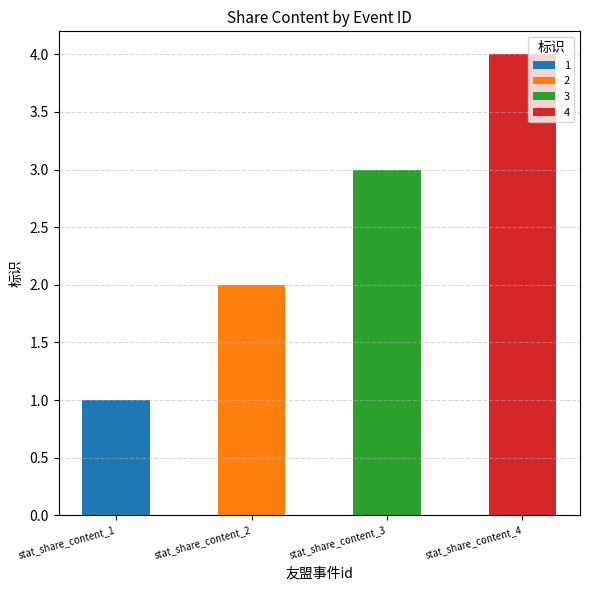

Which category has the highest value in the 1 series?

stat_share_content_1